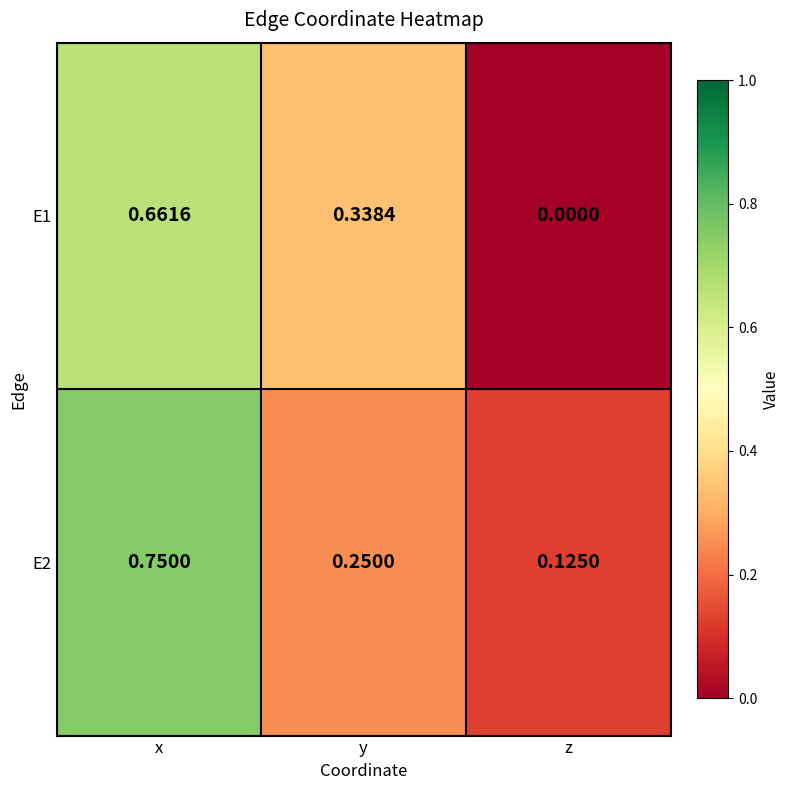

At z, list the series in order from smallest to largest.

E1, E2